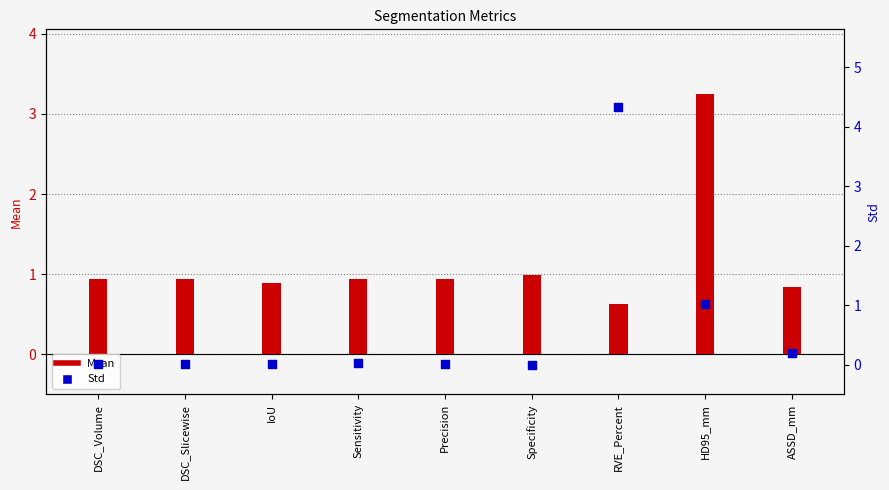

Is the value of Std at DSC_Slicewise greater than the value of Mean at Sensitivity?

No